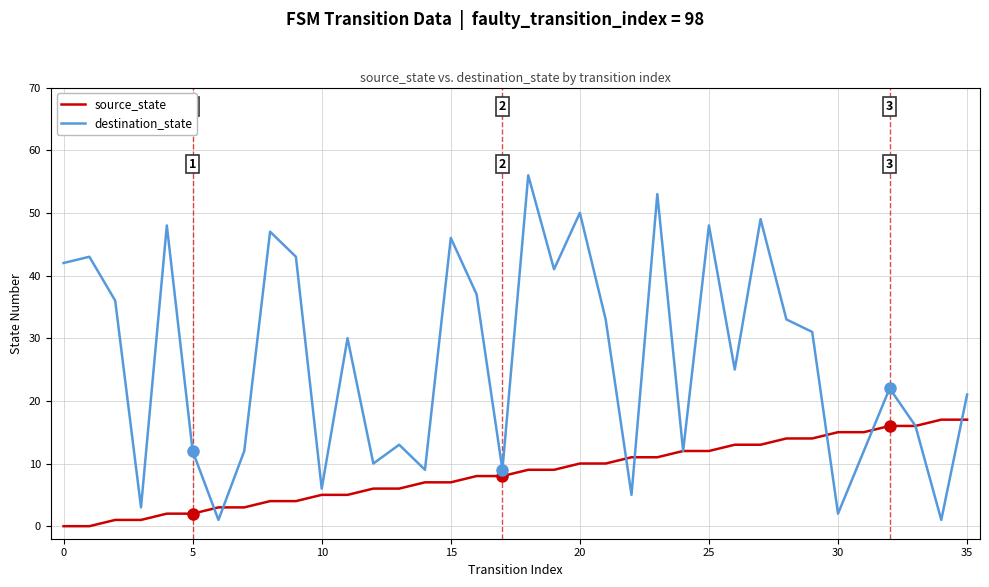

List the series in order of their peak value, highest first.

destination_state, source_state